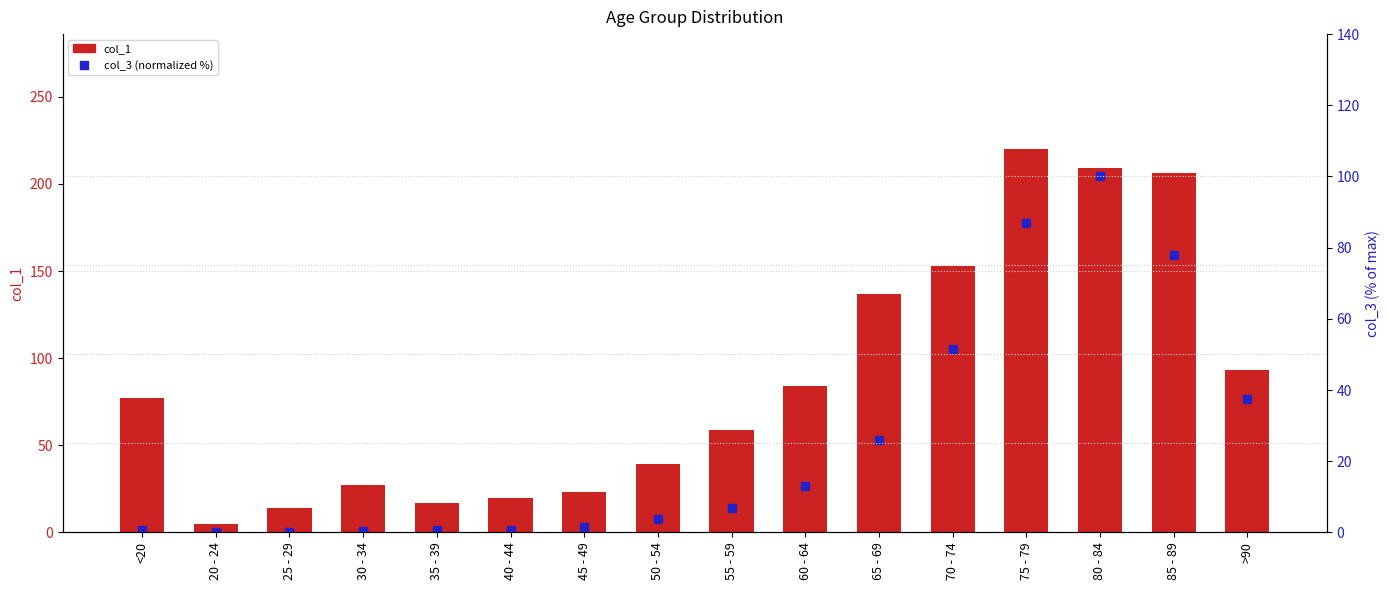

Does the chart contain any negative values?

No